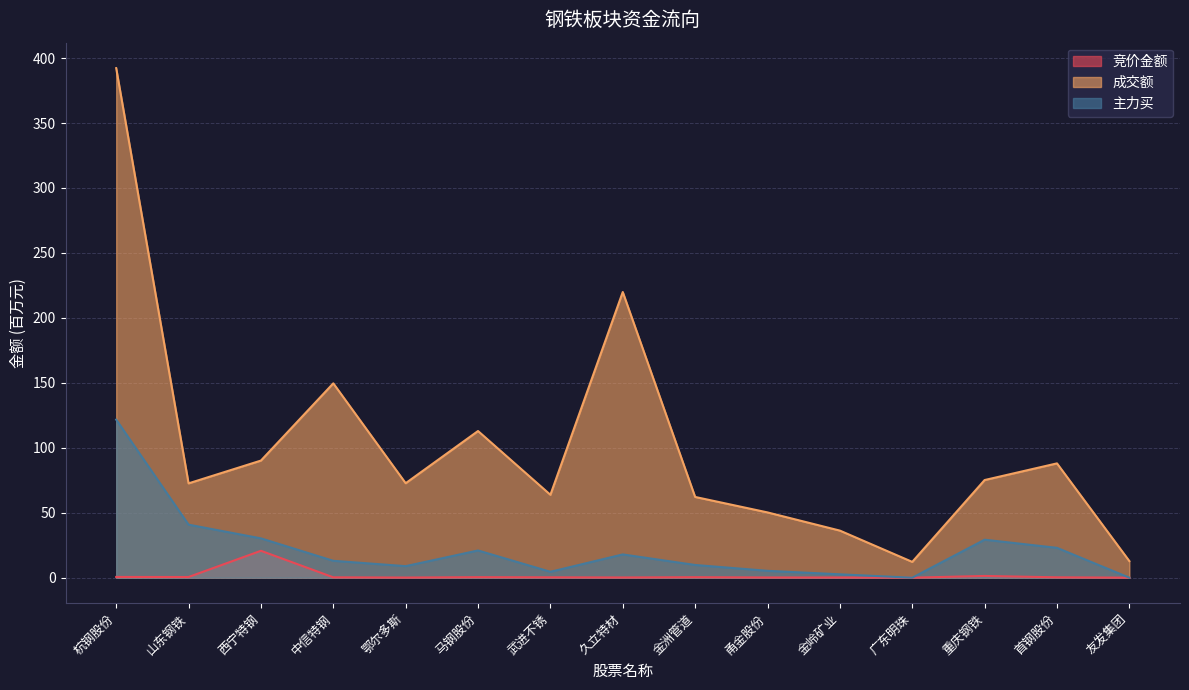

How many intersections are there between 主力买 and 竞价金额?

3